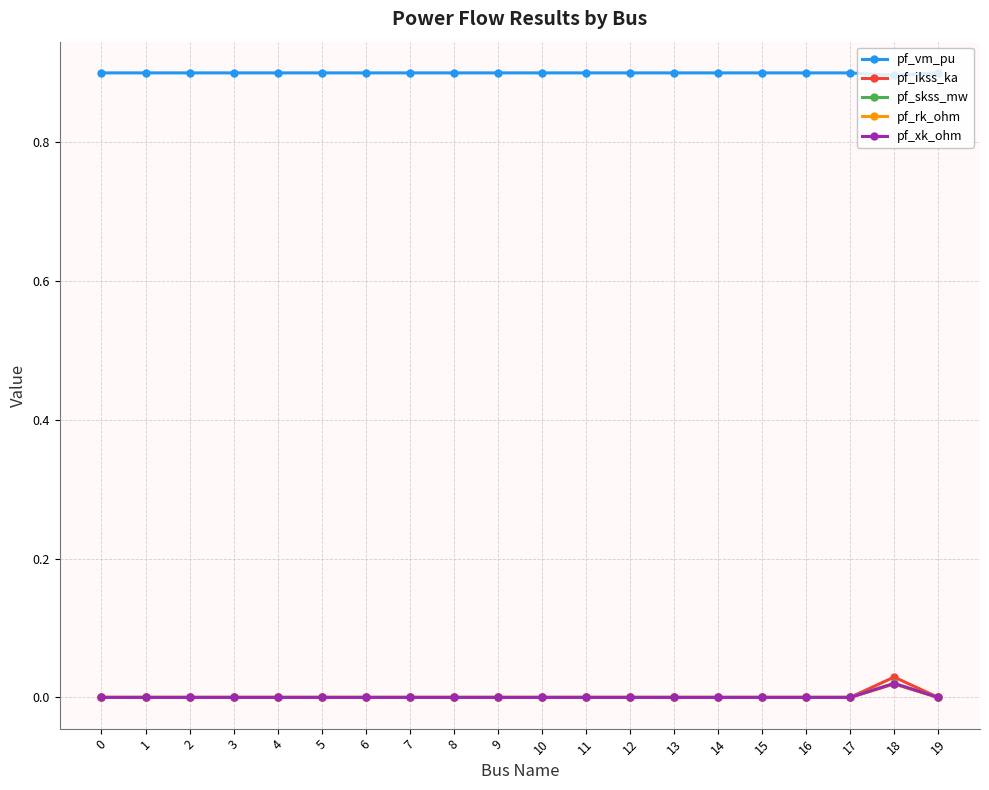

What is the difference between the highest and lowest values at 0?

0.9